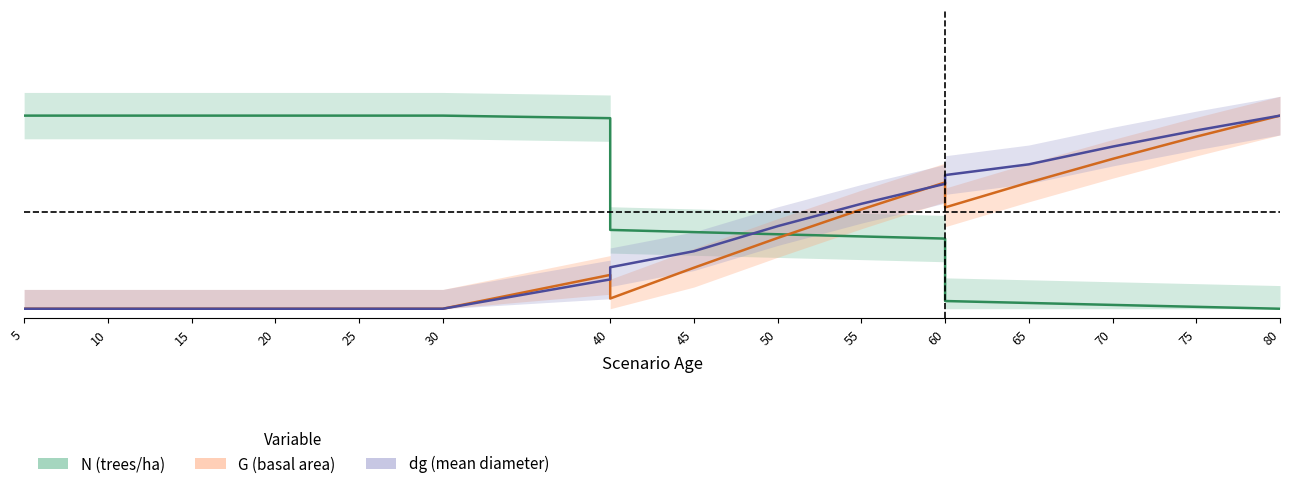

What is the spread (max minus min) of values at 20?

1.0